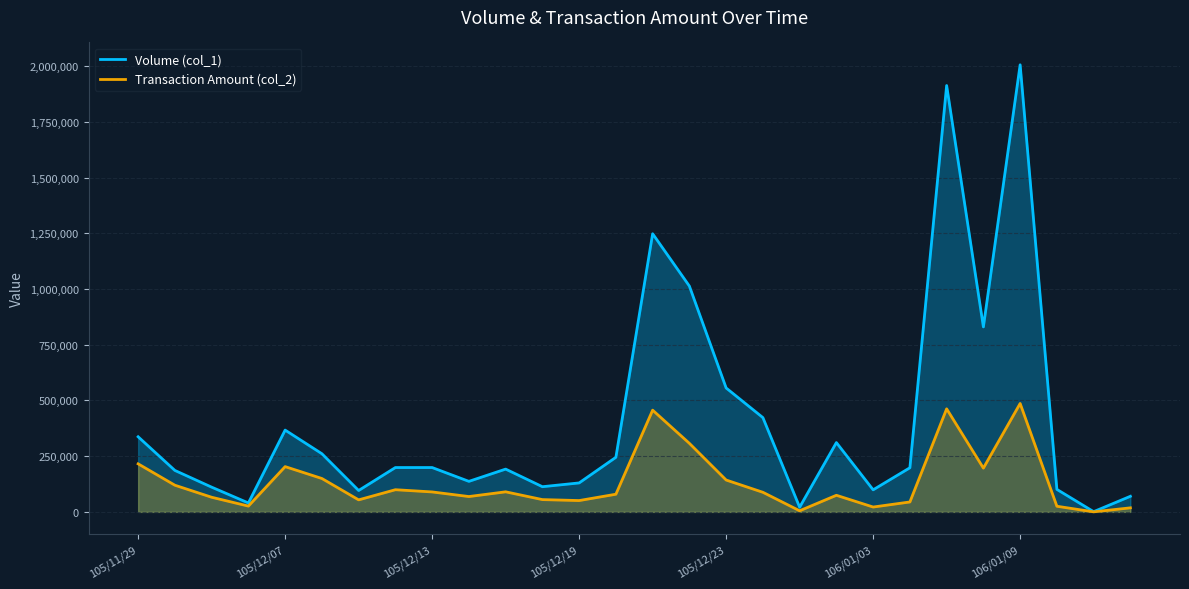

Which category has the highest value across all series?

106/01/09